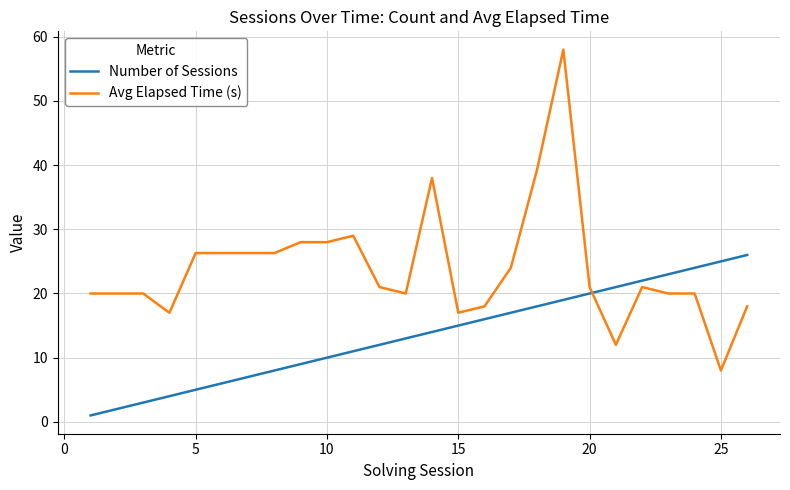

Which series has the largest range (max minus min)?

Avg Elapsed Time (s)